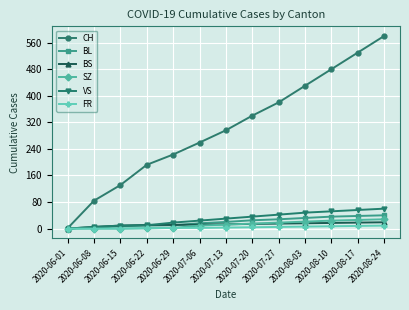

What is the label of the 4th point from the left?

2020-06-22